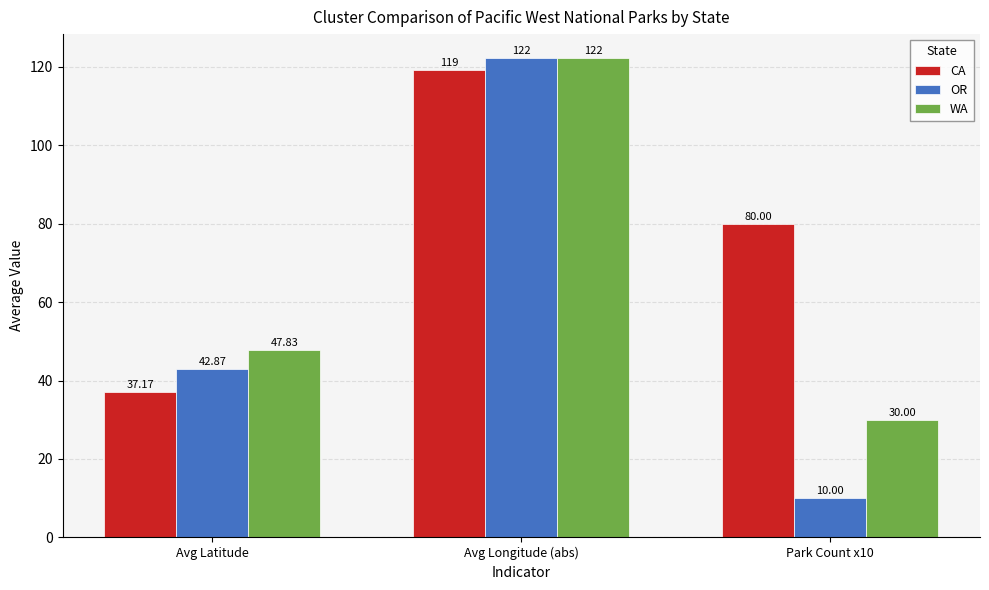

What is the sum of all WA values?

200.0